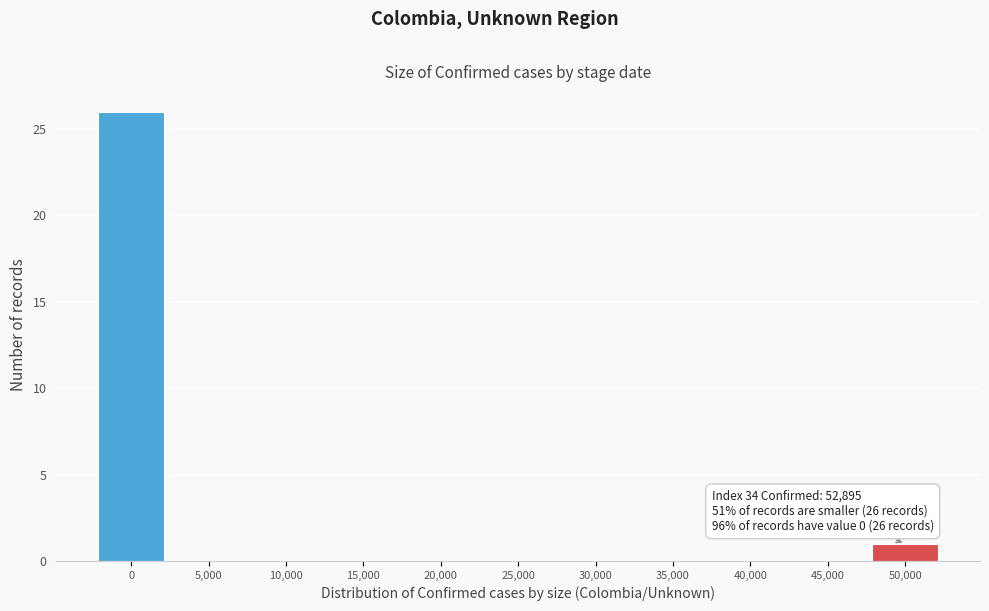

Reading left to right, what are all the values shown in this chart?

0=26	5,000=0	10,000=0	15,000=0	20,000=0	25,000=0	30,000=0	35,000=0	40,000=0	45,000=0	50,000=1